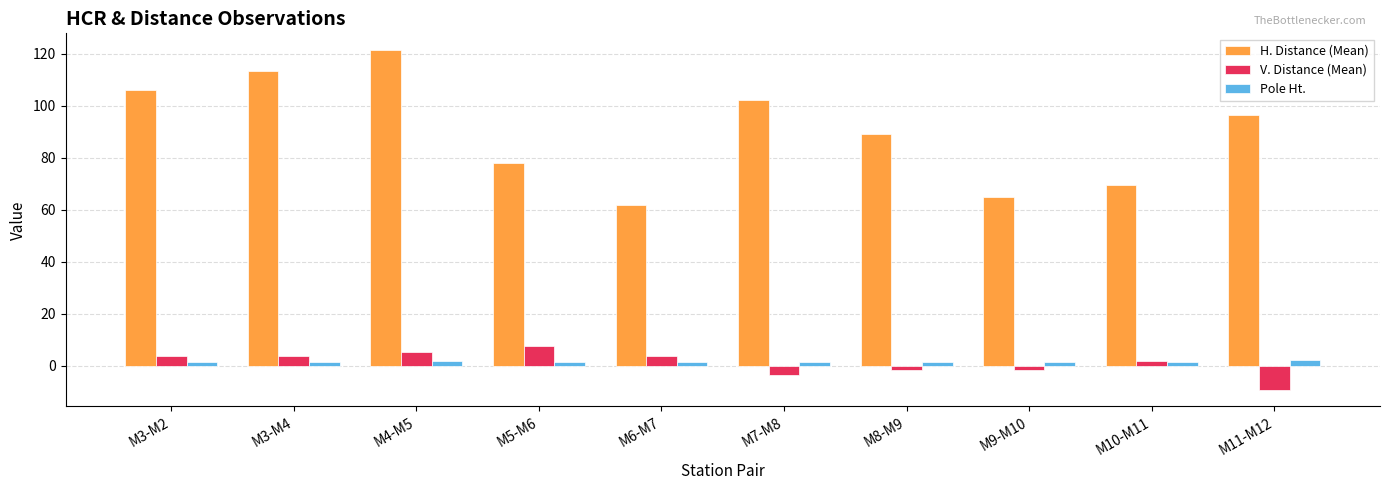

What is the sum of all V. Distance (Mean) values?

9.4